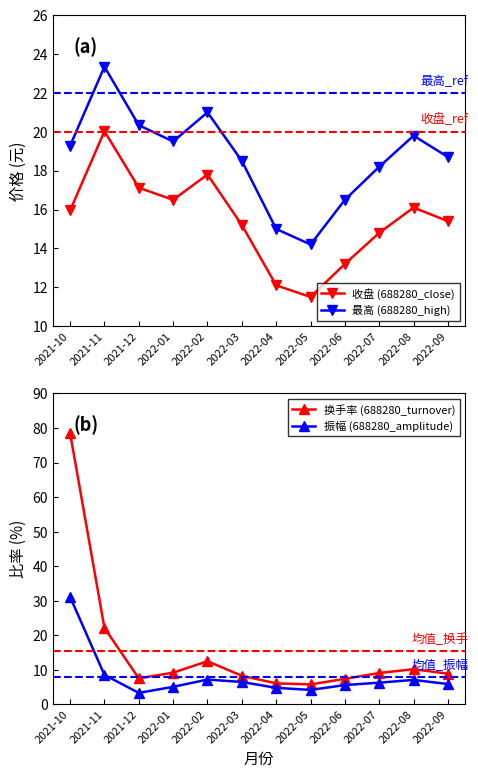

True or false: 收盘 (688280_close) has more than 1 interior local peaks.

True